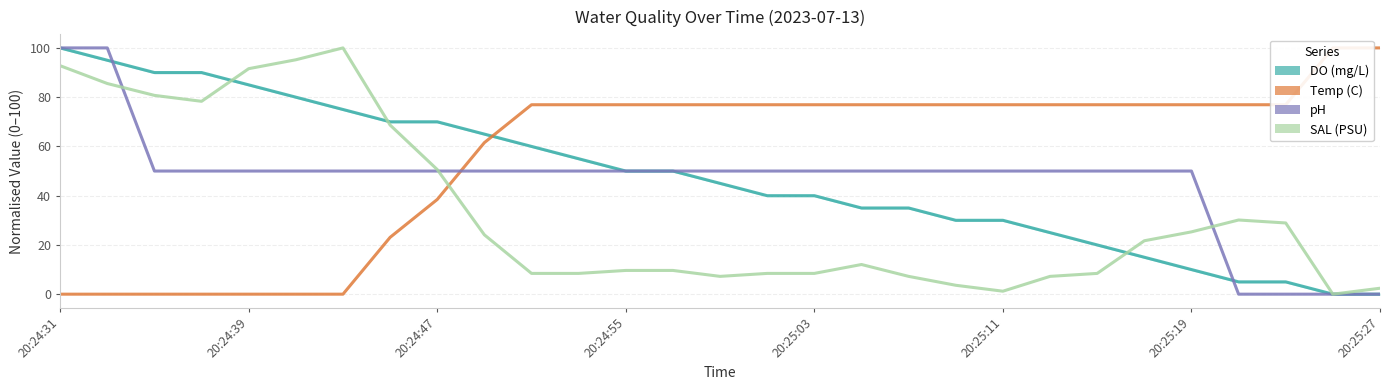

What is the total value across all series at 10?

195.4